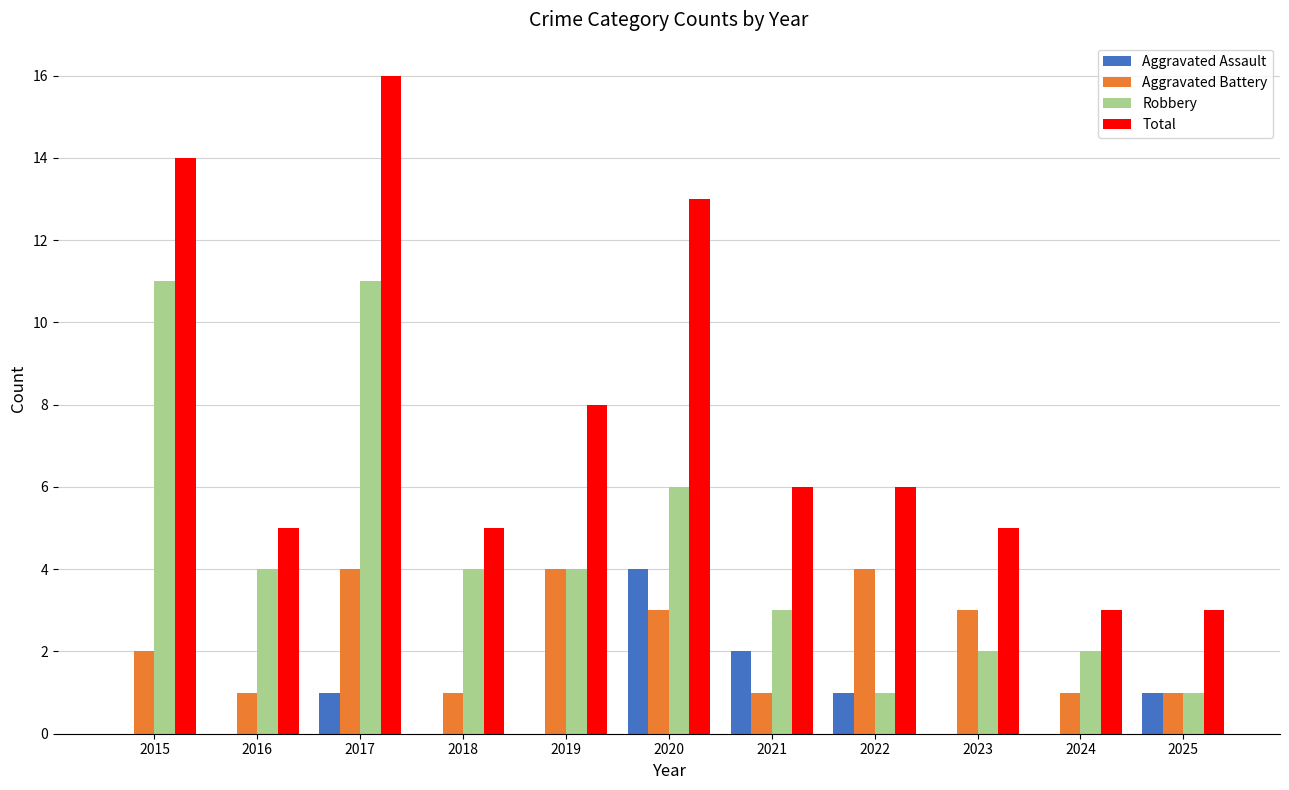

Reading left to right, transcribe all the data shown in this chart.

Aggravated Assault: 2015=0	2016=0	2017=1	2018=0	2019=0	2020=4	2021=2	2022=1	2023=0	2024=0	2025=1
Aggravated Battery: 2015=2	2016=1	2017=4	2018=1	2019=4	2020=3	2021=1	2022=4	2023=3	2024=1	2025=1
Robbery: 2015=11	2016=4	2017=11	2018=4	2019=4	2020=6	2021=3	2022=1	2023=2	2024=2	2025=1
Total: 2015=14	2016=5	2017=16	2018=5	2019=8	2020=13	2021=6	2022=6	2023=5	2024=3	2025=3